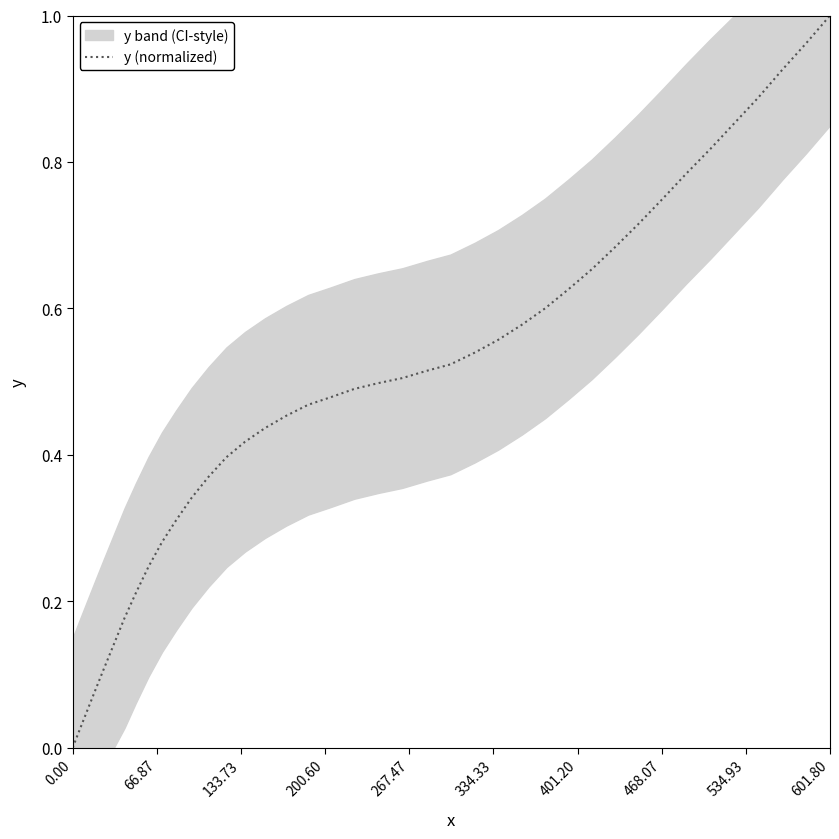

Does the chart display data point markers on the line(s)?

No